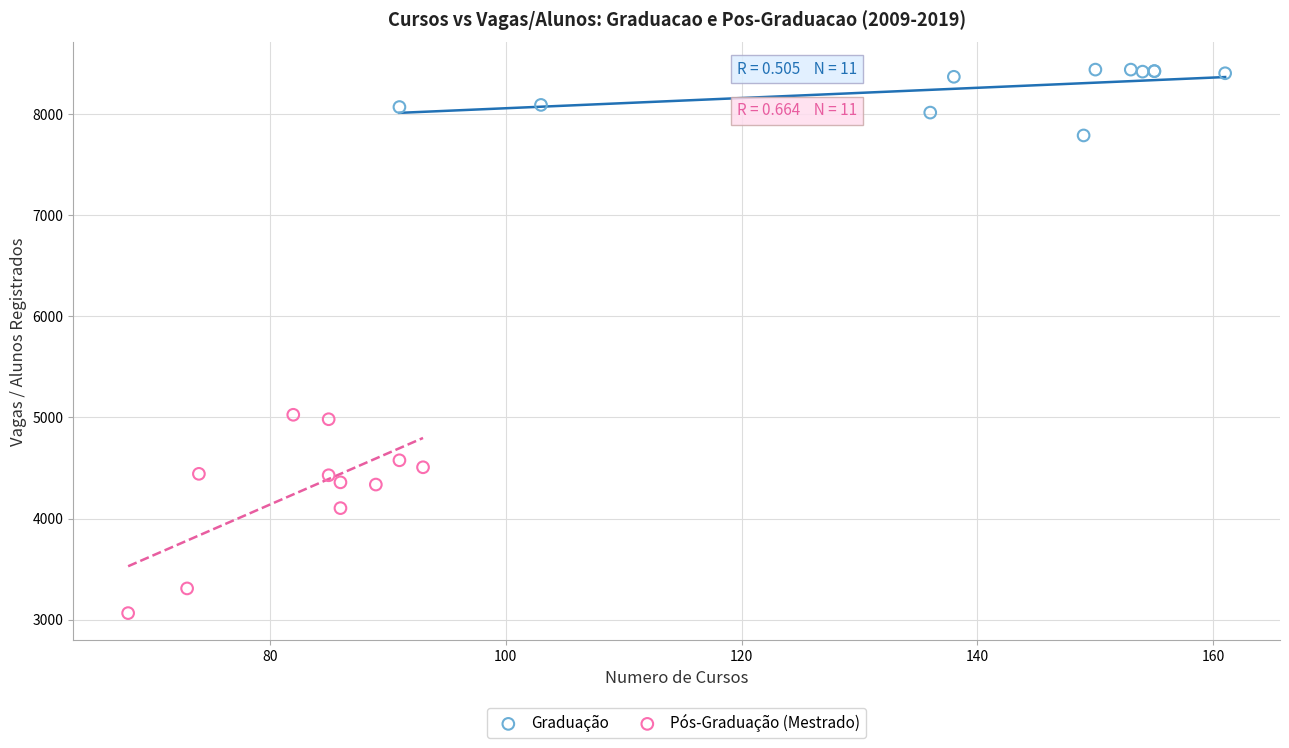

Which series has the largest Y range (max minus min)?

Pós-Graduação (Mestrado)